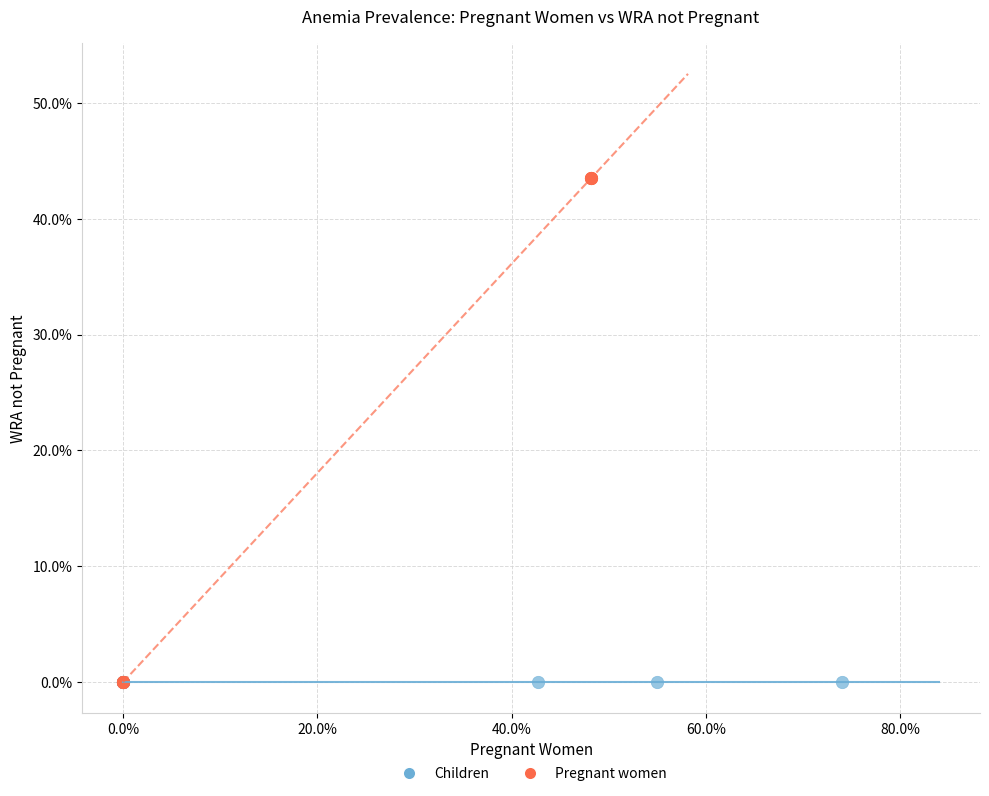

What are all the series names shown in the legend?

Children, Pregnant women